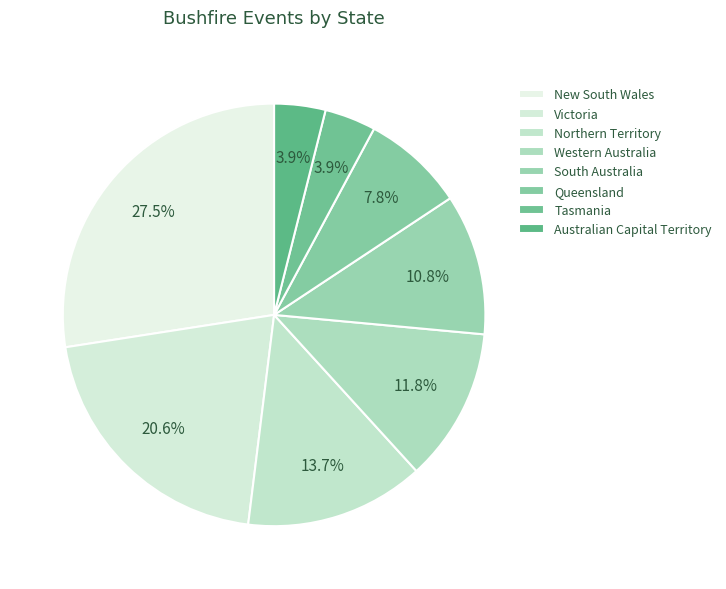

How much of the chart is everything except Queensland?

92.2%